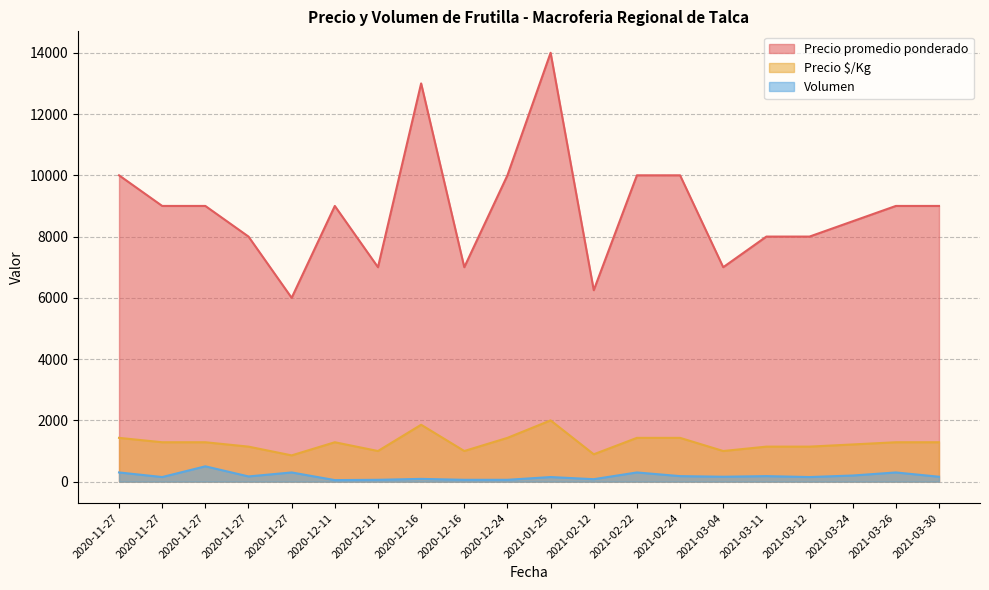

Reading left to right, list all the values displayed in this chart.

Precio promedio ponderado: 10000	9000	9000	8000	6000	9000	7000	13000	7000	10000	14000	6250	10000	10000	7000	8000	8000	8500	9000	9000
Precio $/Kg: 1429	1286	1286	1143	857	1286	1000	1857	1000	1429	2000	893	1429	1429	1000	1143	1143	1214	1286	1286
Volumen: 300	150	500	170	300	50	60	90	60	60	150	80	300	180	160	180	150	200	300	160